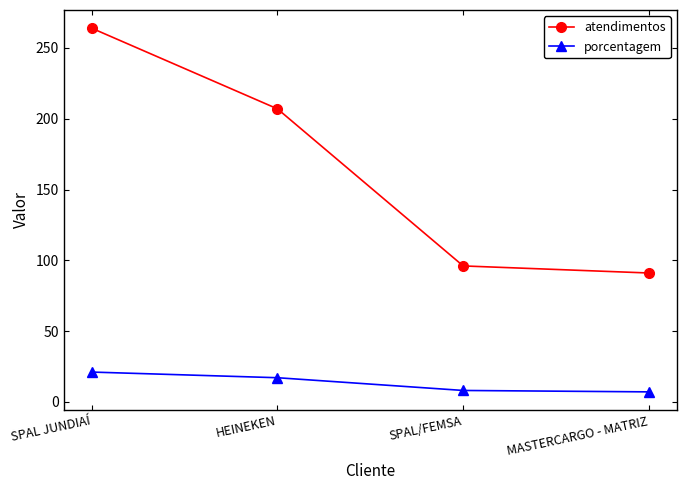

What position from the right is SPAL JUNDIAÍ?

4